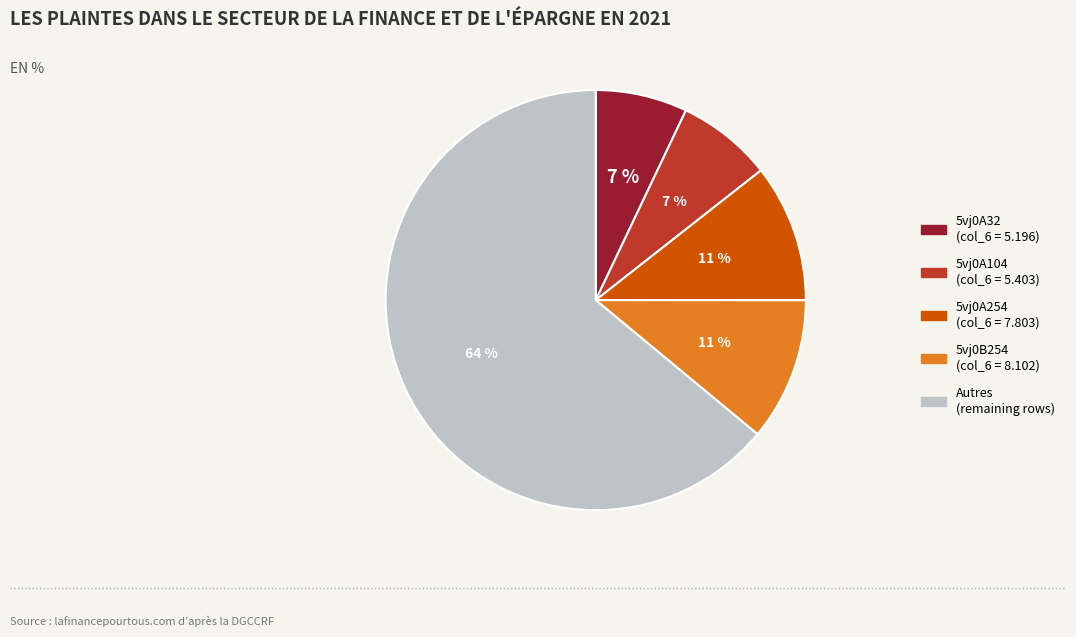

Is there any slice that represents more than half of the pie?

Yes